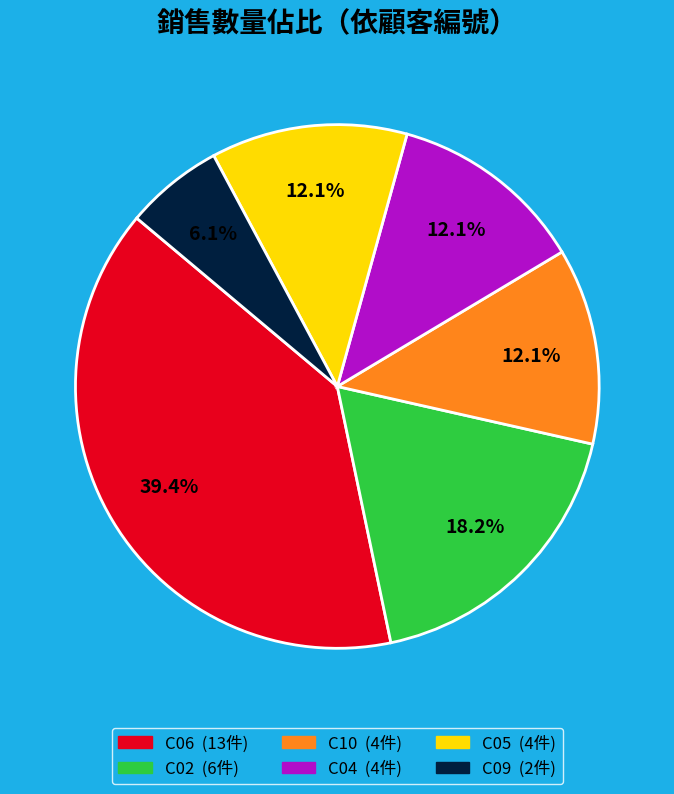

Does any single category account for the majority?

No